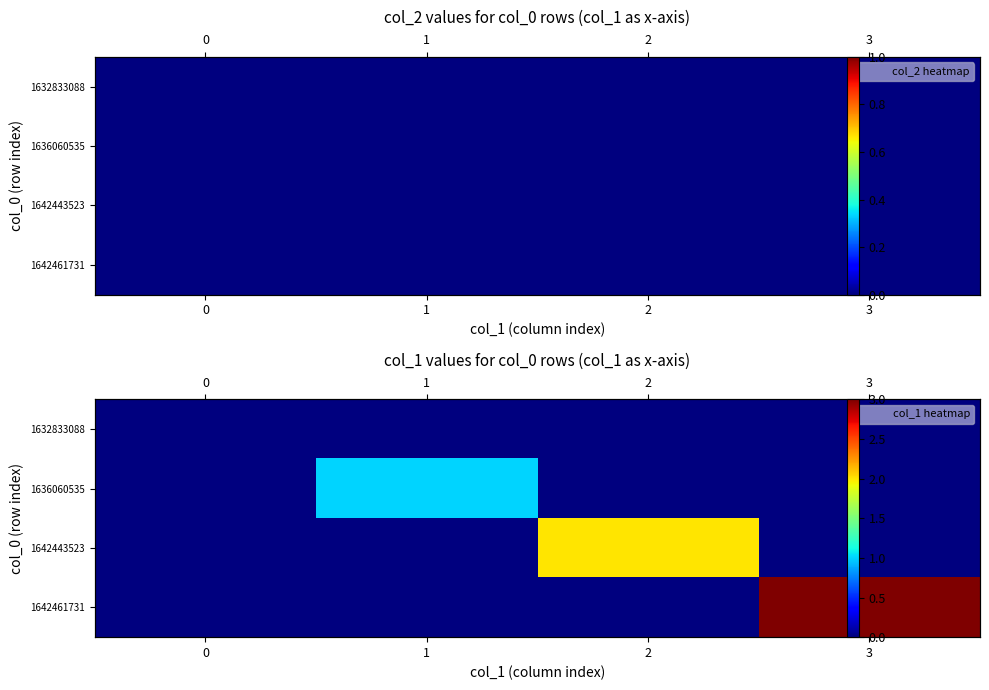

Is it true that 1642461731 equals 1 at 1?

False